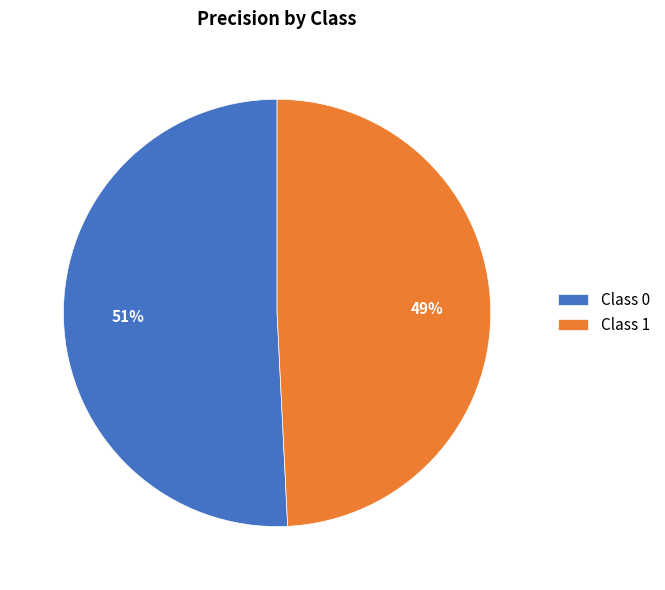

How many slices are in this pie chart?

2